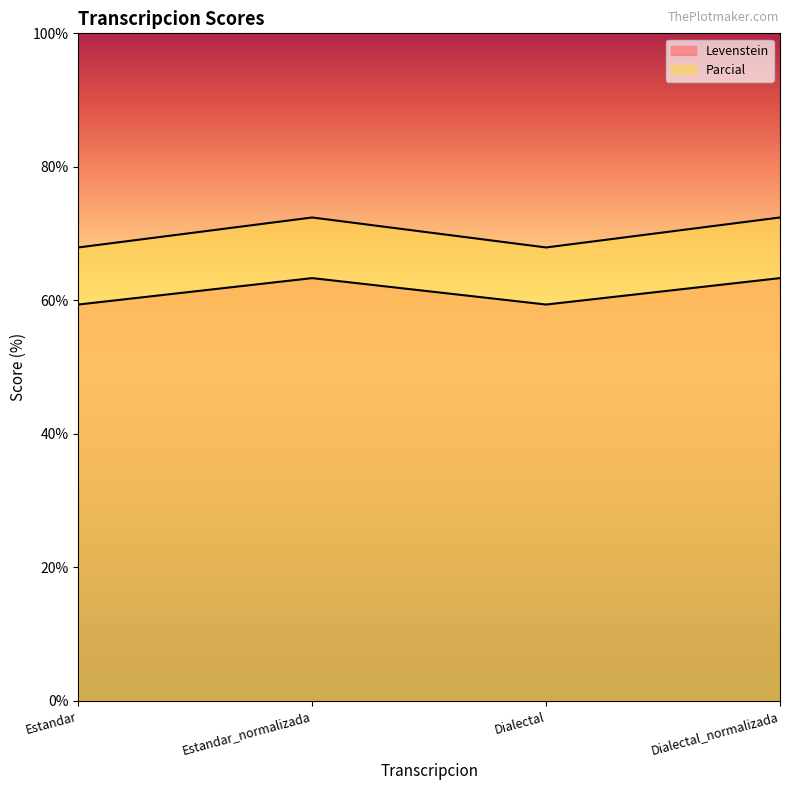

At how many categories does at least one series exceed 63?

4